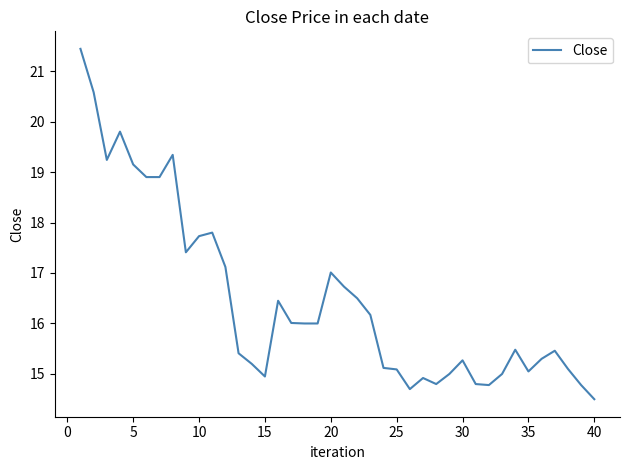

What is the greatest value displayed?

21.4